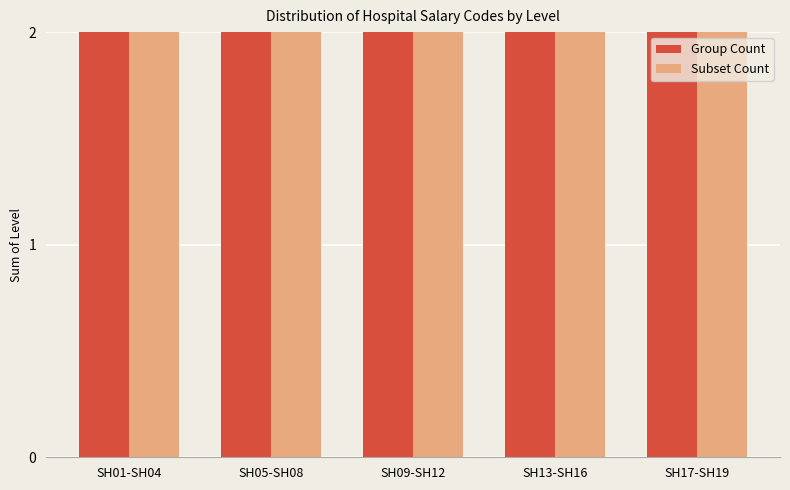

Which label corresponds to the largest value in the chart?

SH01-SH04